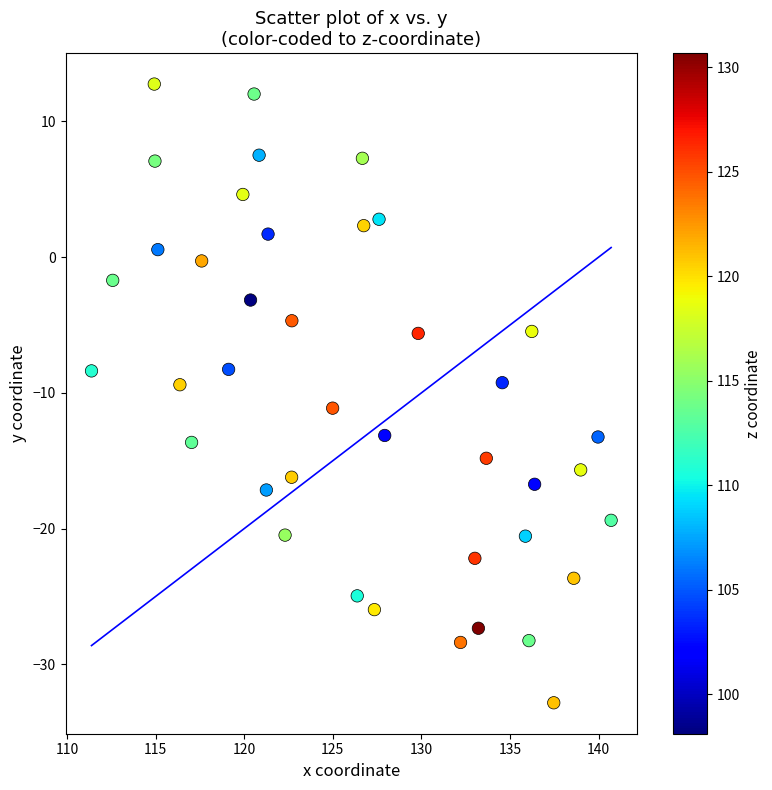

What is the range of X values (max minus min)?

29.3